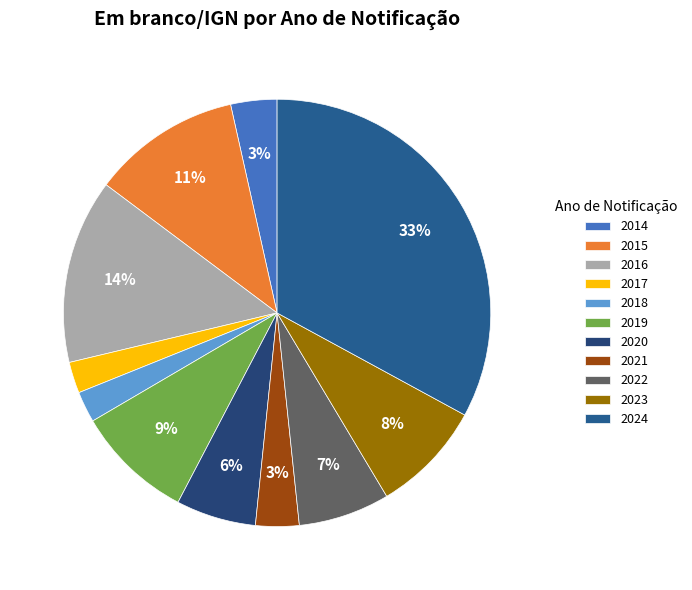

Rank the categories by value from lowest to highest.

2018, 2017, 2021, 2014, 2020, 2022, 2023, 2019, 2015, 2016, 2024